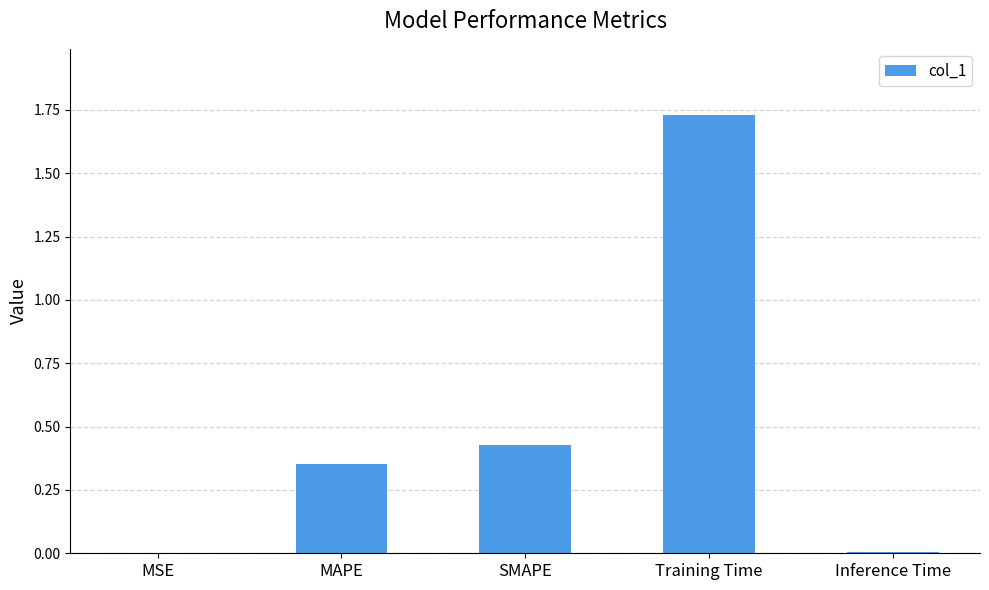

How many categories are shown in the chart?

5